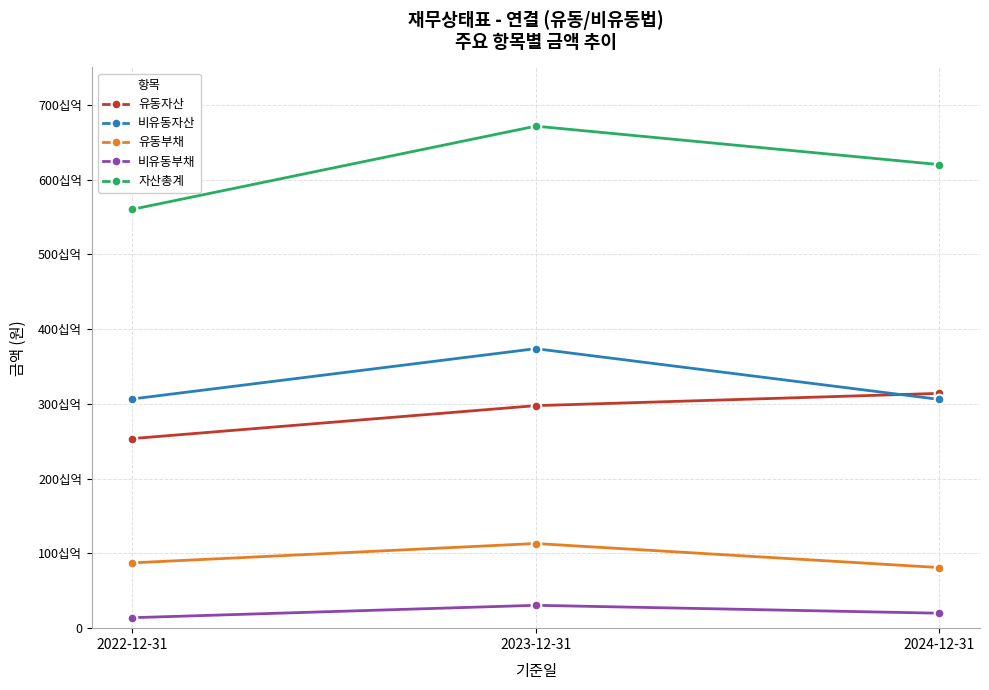

What are all the series names shown in the legend?

유동자산, 비유동자산, 유동부채, 비유동부채, 자산총계